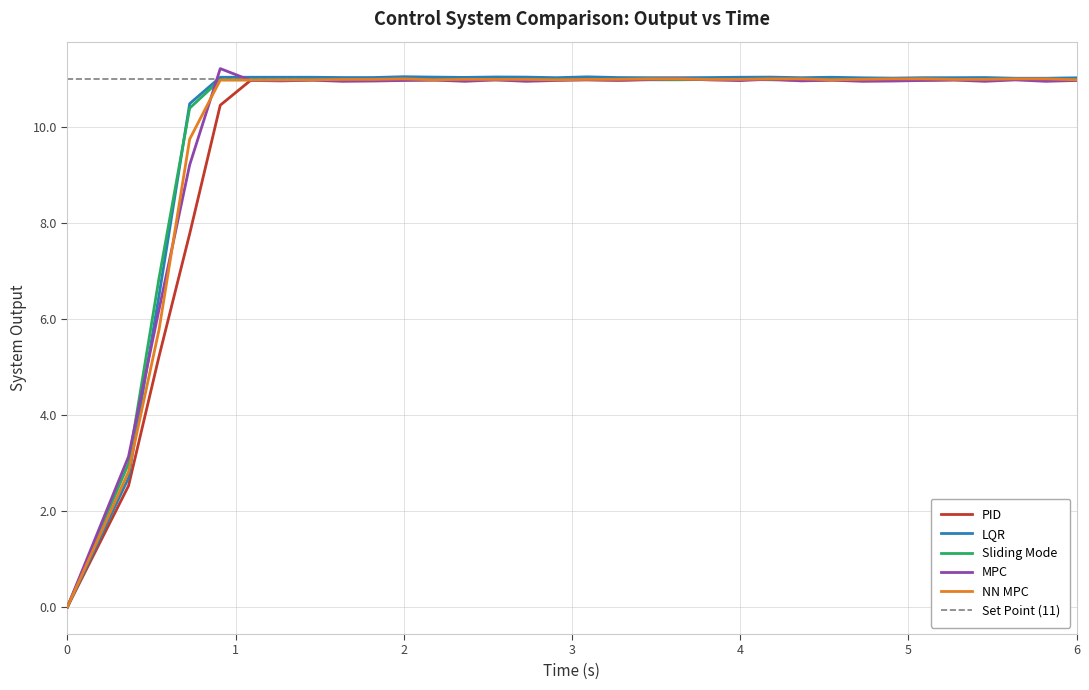

Is the value of NN MPC at 4 greater than the value of Sliding Mode at 4?

No